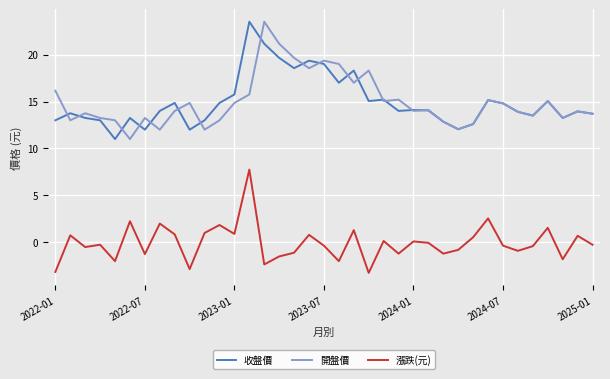

True or false: 漲跌(元) and 開盤價 intersect in this chart.

False